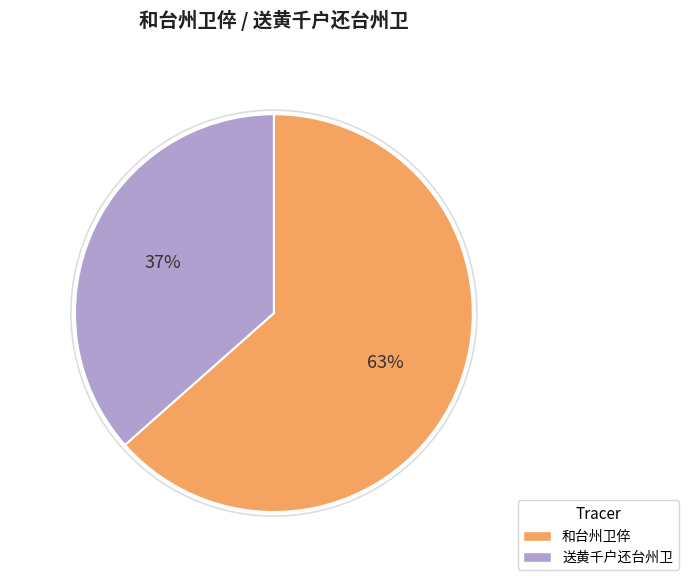

Which slice is the largest?

和台州卫倅